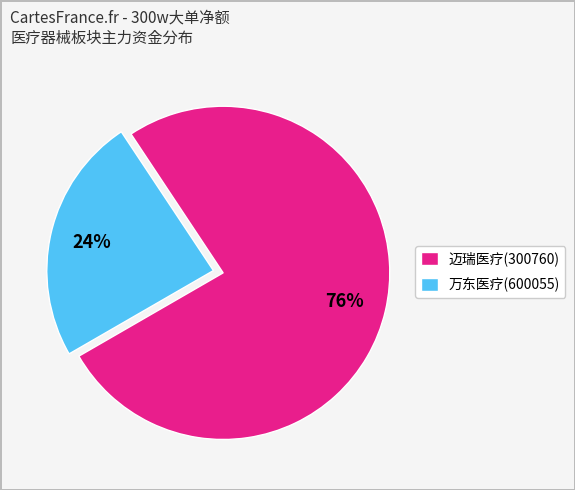

How many slices are in this pie chart?

2